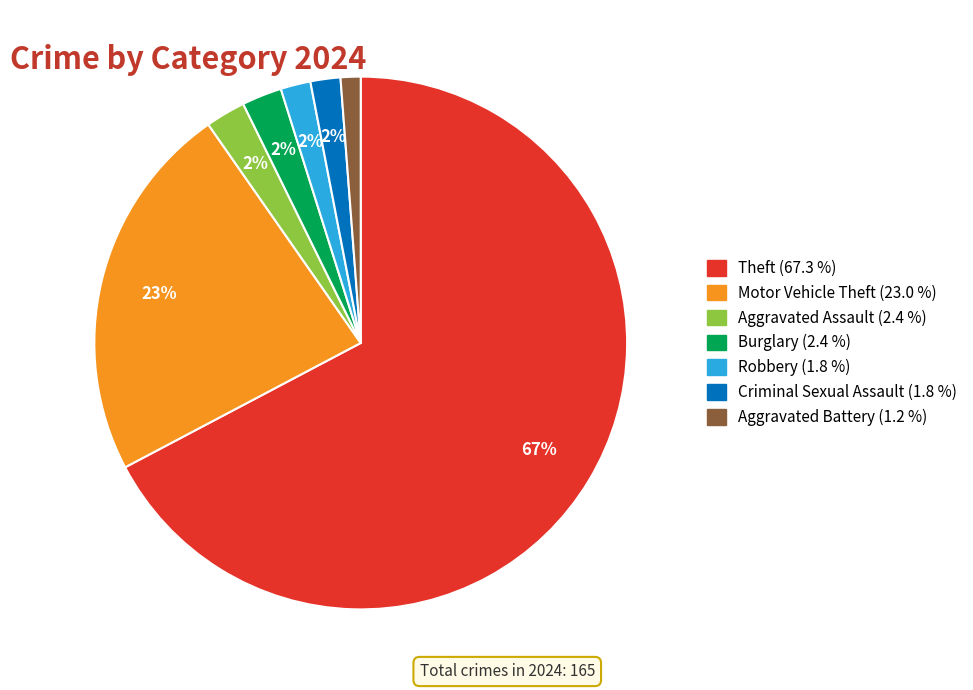

To the nearest percent, what is the difference between the Motor Vehicle Theft and Theft slice percentages?

44%